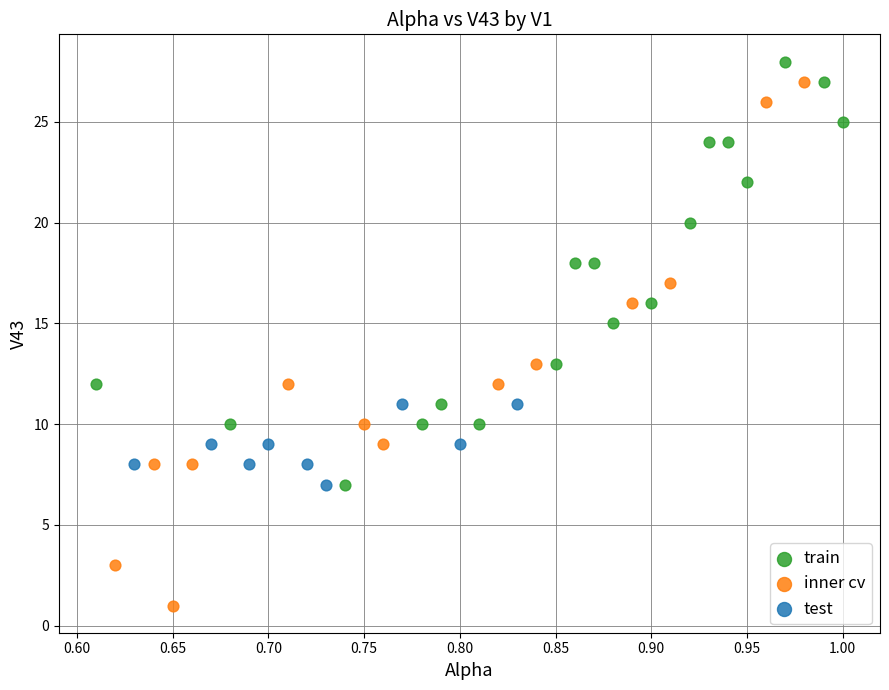

Which series has the largest Y range (max minus min)?

inner cv